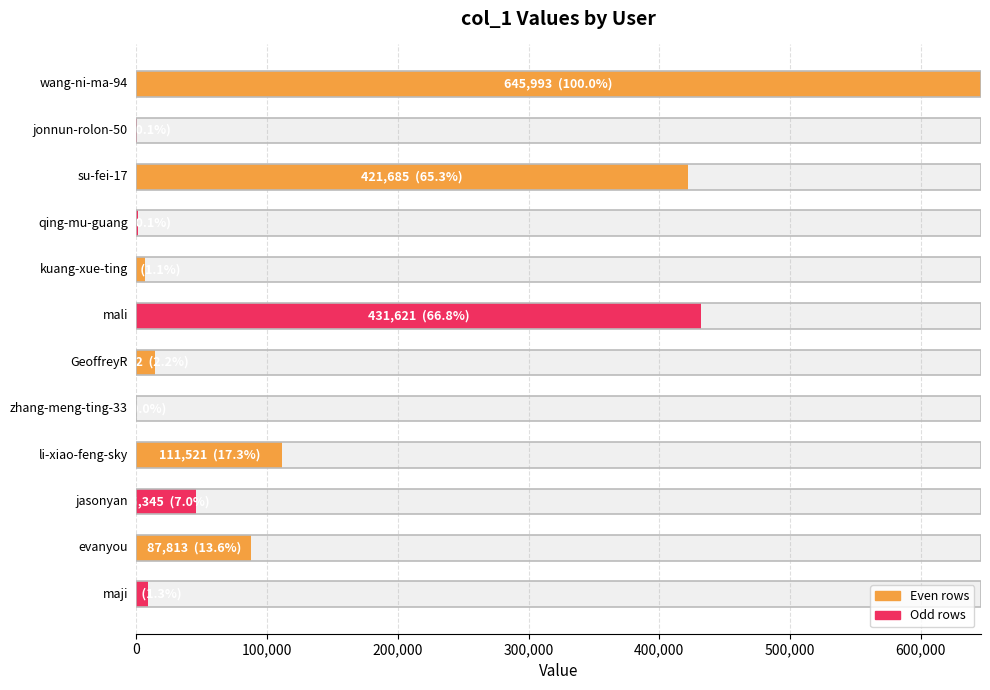

Does the chart contain any negative values?

No